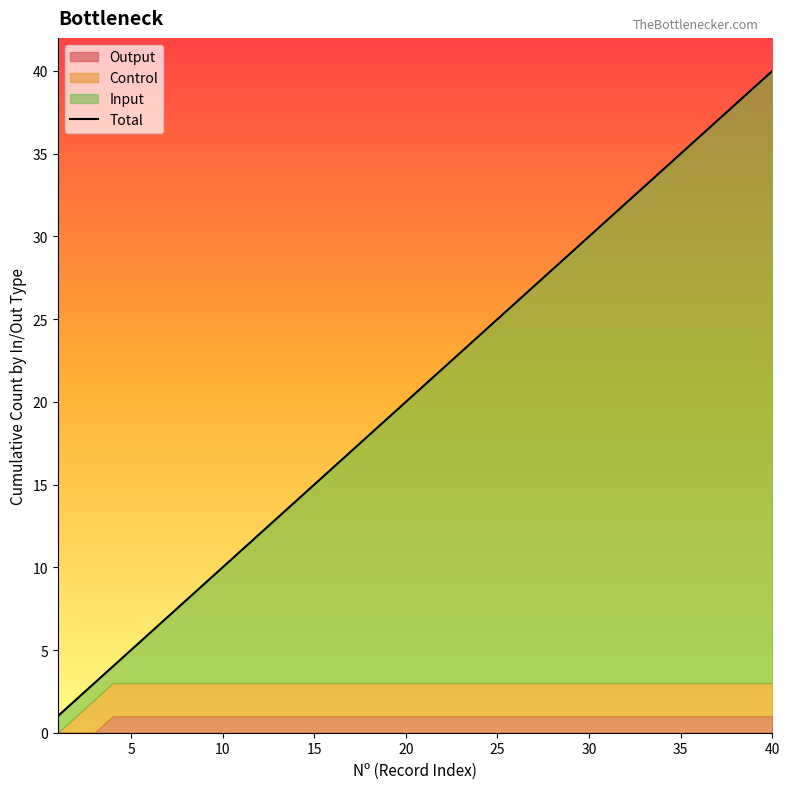

Reading left to right, list all the values displayed in this chart.

1	2	3	4	5	6	7	8	9	10	11	12	13	14	15	16	17	18	19	20	21	22	23	24	25	26	27	28	29	30	31	32	33	34	35	36	37	38	39	40